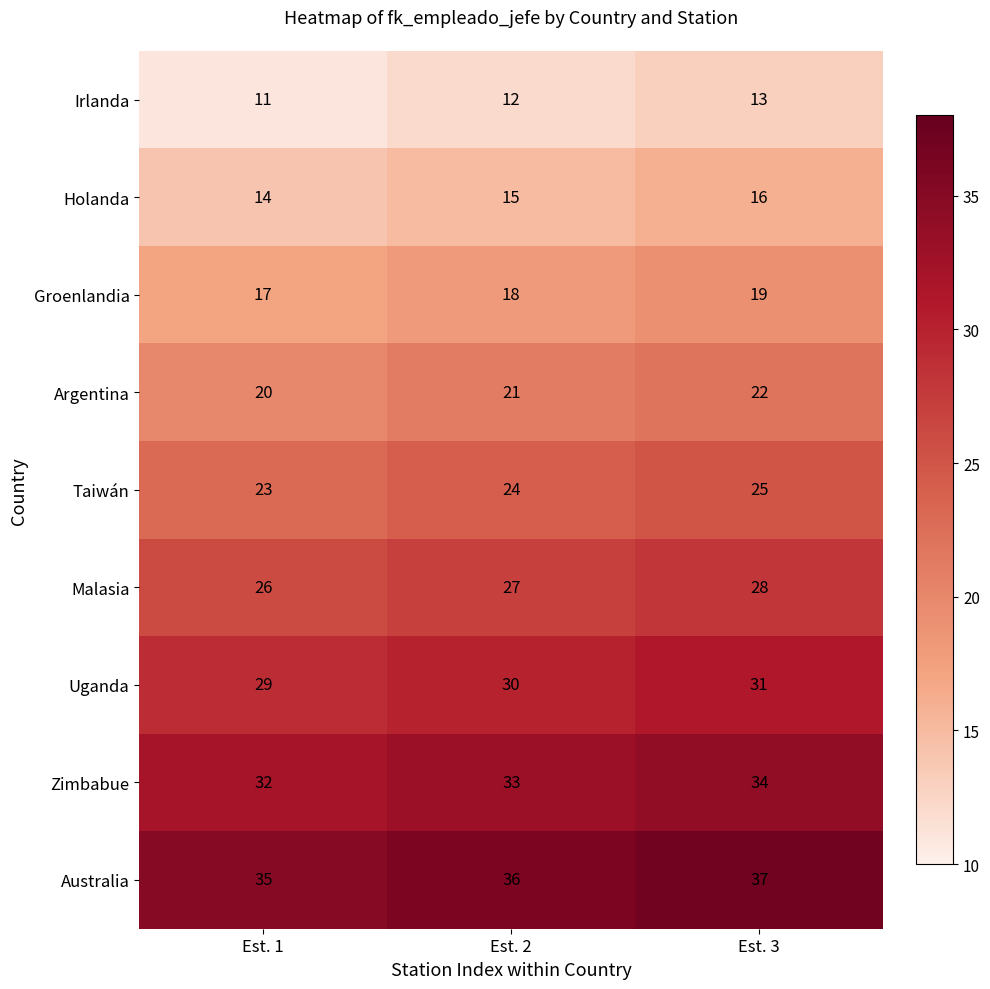

Reading left to right, list all the values displayed in this chart.

Irlanda: 11	12	13
Holanda: 14	15	16
Groenlandia: 17	18	19
Argentina: 20	21	22
Taiwán: 23	24	25
Malasia: 26	27	28
Uganda: 29	30	31
Zimbabue: 32	33	34
Australia: 35	36	37